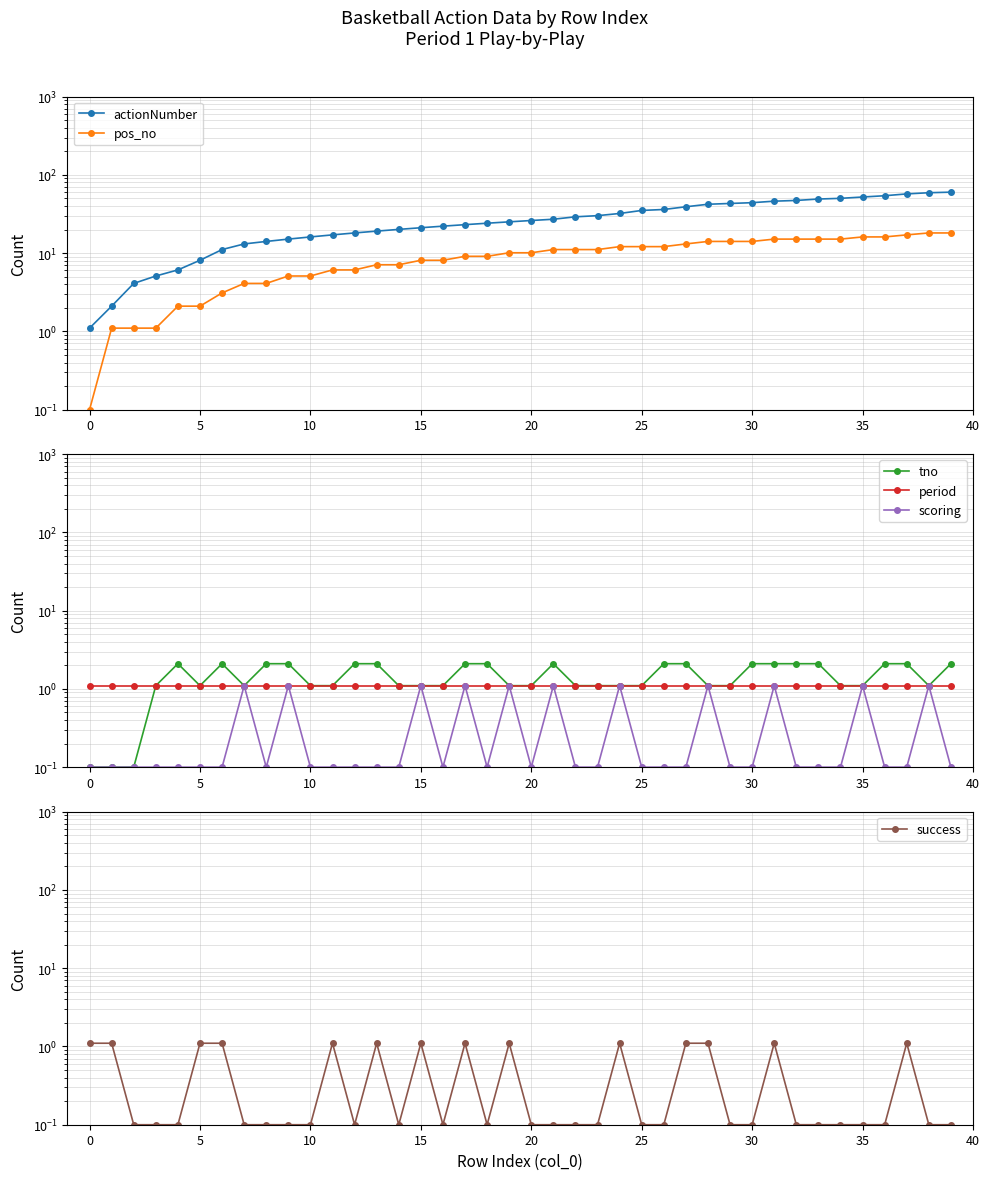

Which series changed the most between 11 and 36?

actionNumber